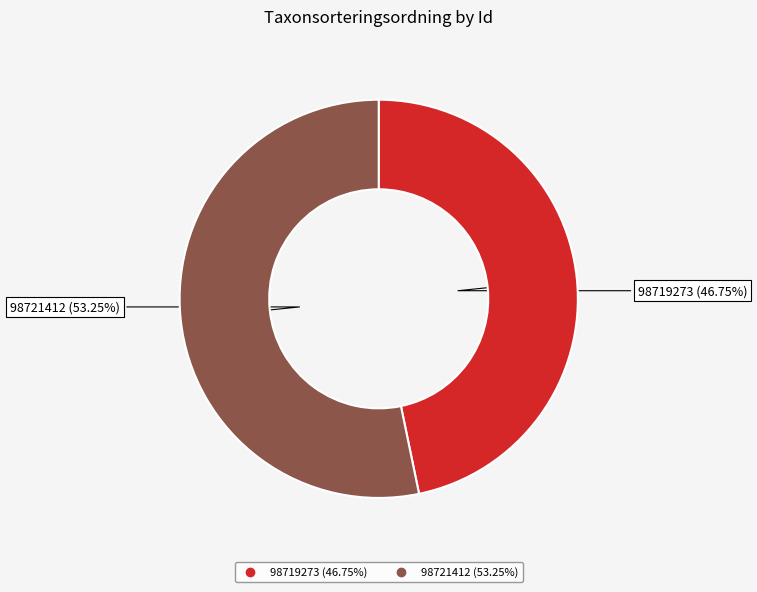

Is the sum of 98719273 and 98721412 greater than half?

Yes